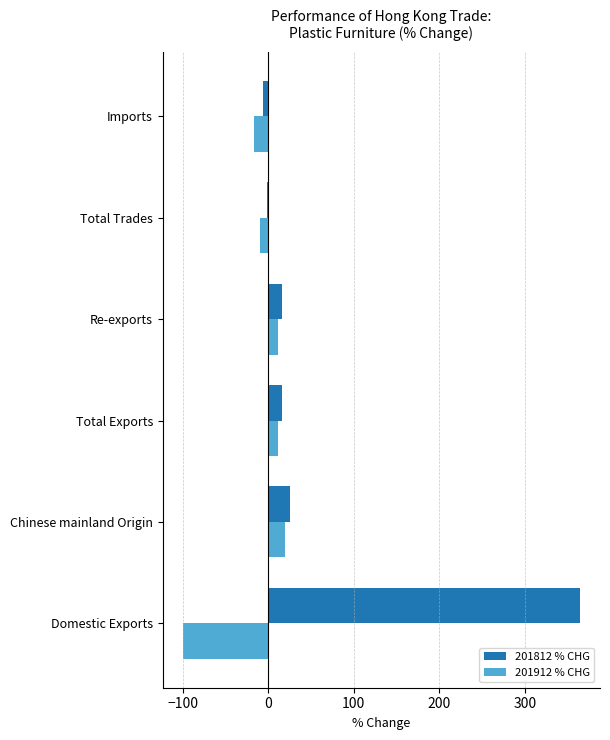

What is the approximate value of 201912 % CHG at Chinese mainland Origin?

19.2